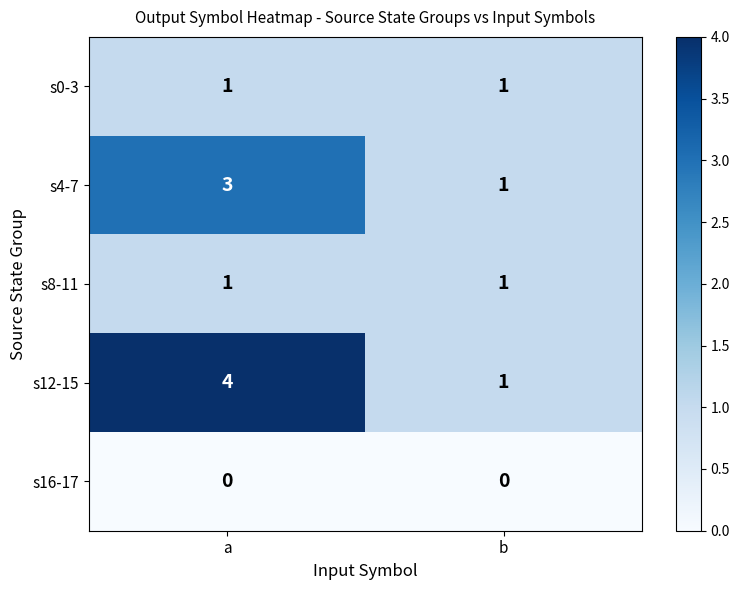

Between a and b, which series saw the biggest shift?

s12-15